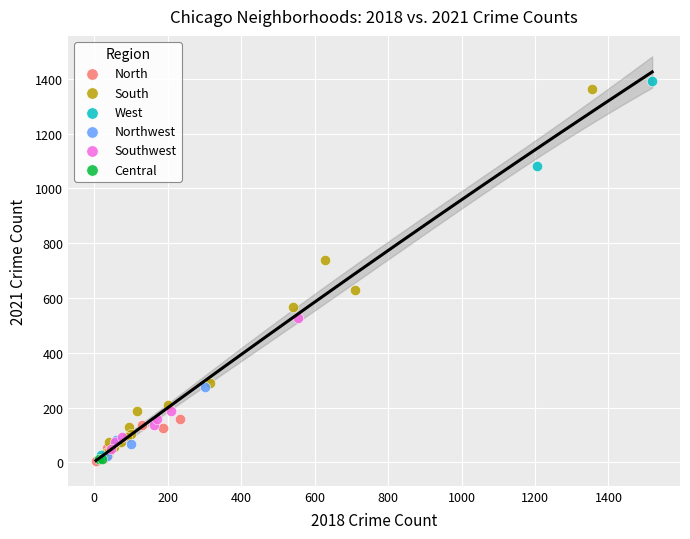

Which series reaches the maximum Y coordinate?

West